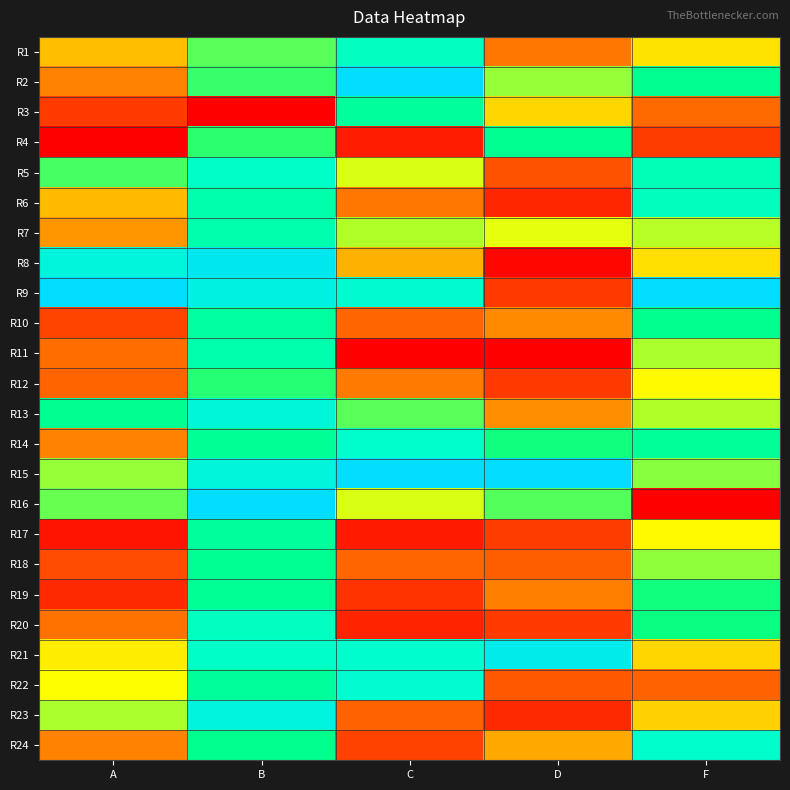

At which category is the sum across all series the highest?

B